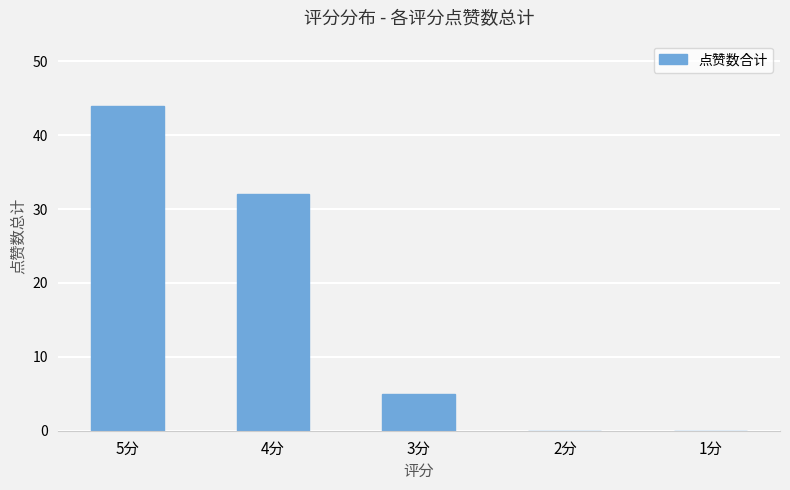

Reading left to right, list all the values displayed in this chart.

5分=44	4分=32	3分=5	2分=0	1分=0